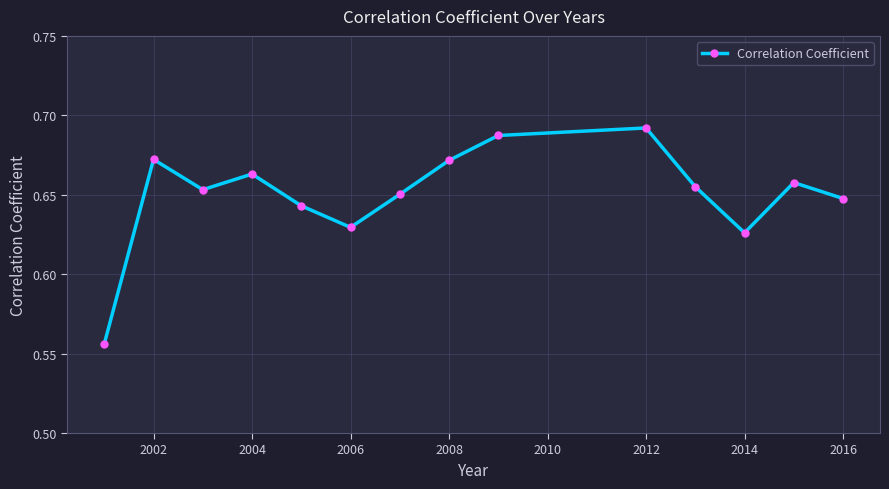

How many interior local peaks (higher than both neighbors) does the data have?

4